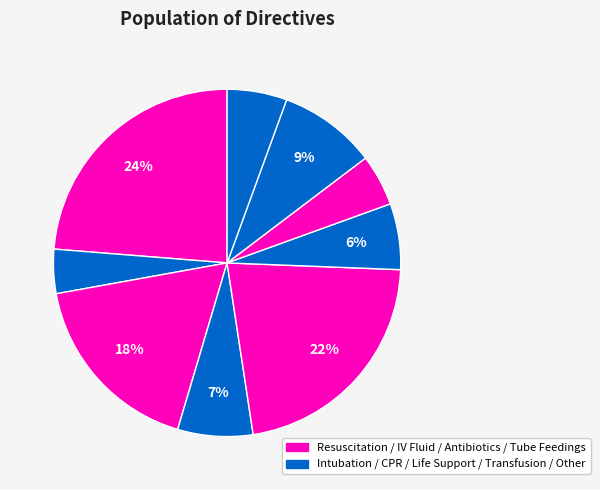

How many segments does this pie chart have?

9